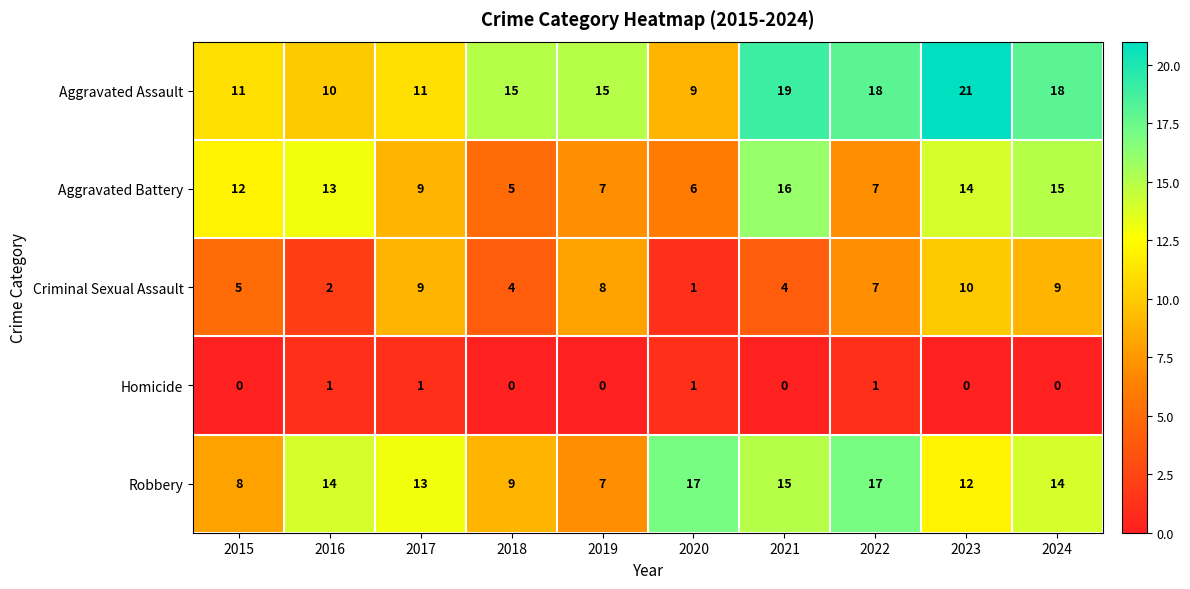

Rank the series by their maximum value, from lowest to highest.

Homicide, Criminal Sexual Assault, Aggravated Battery, Robbery, Aggravated Assault